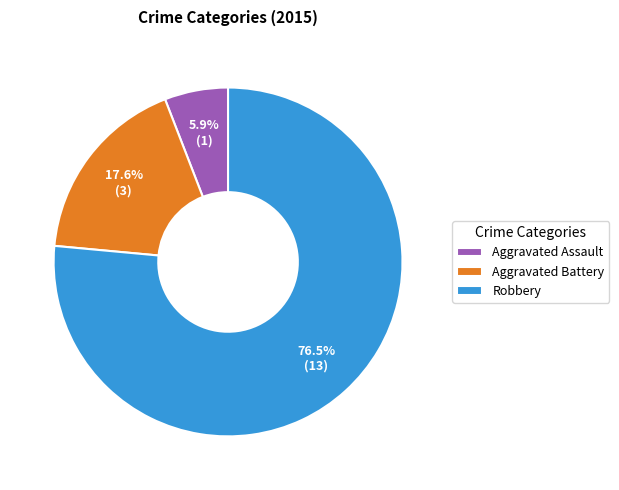

Is it true that Robbery is 71% of the pie?

False